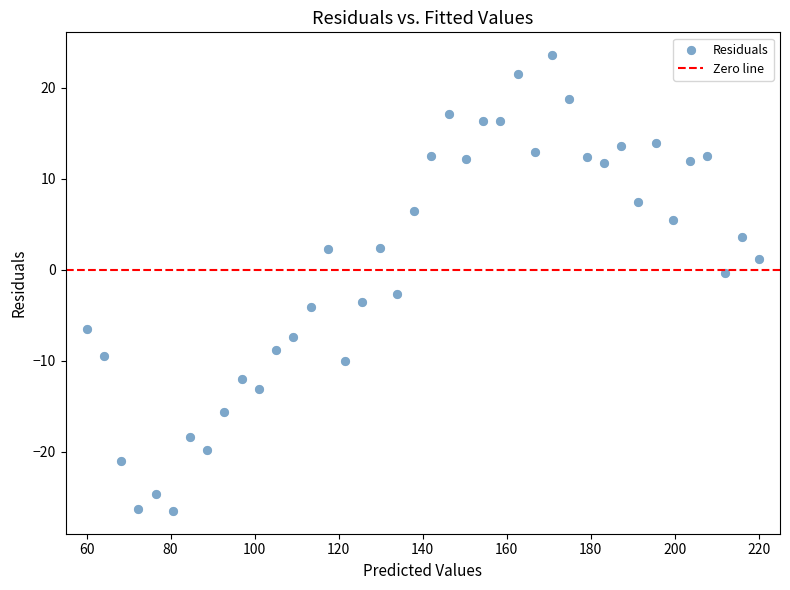

What is the range of Y values (max minus min)?

50.1